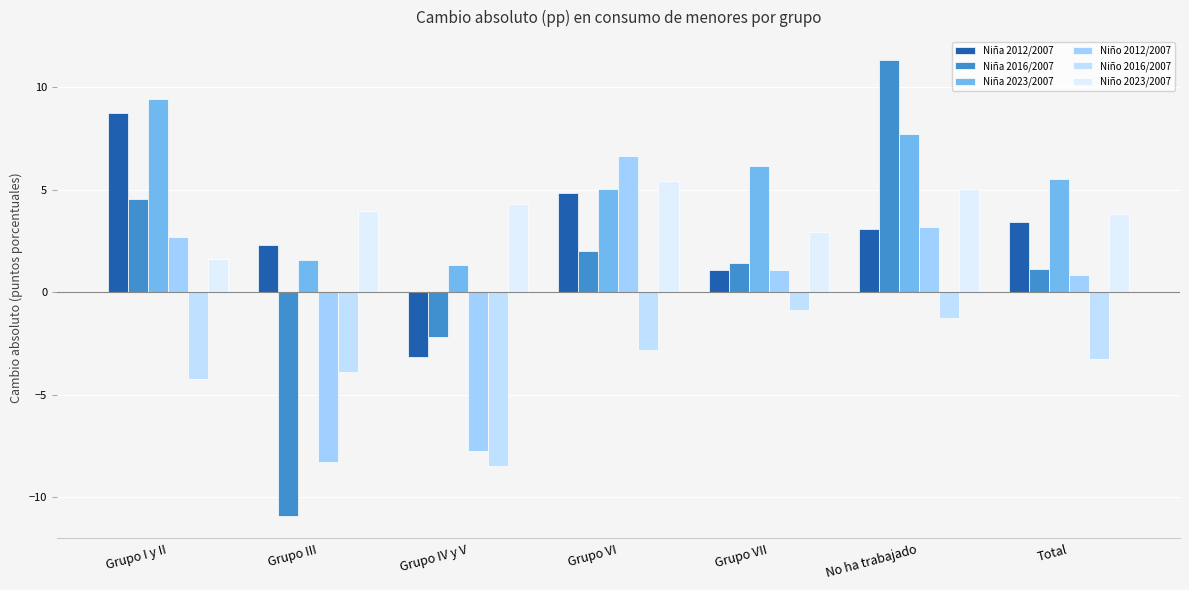

Which series has the widest spread of values?

Niña 2016/2007